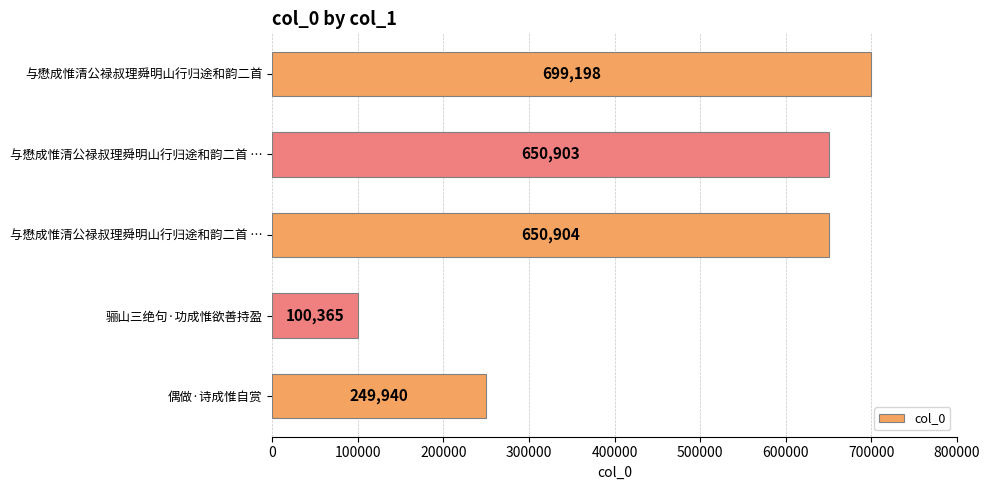

What is the difference between the maximum and minimum values?

598833